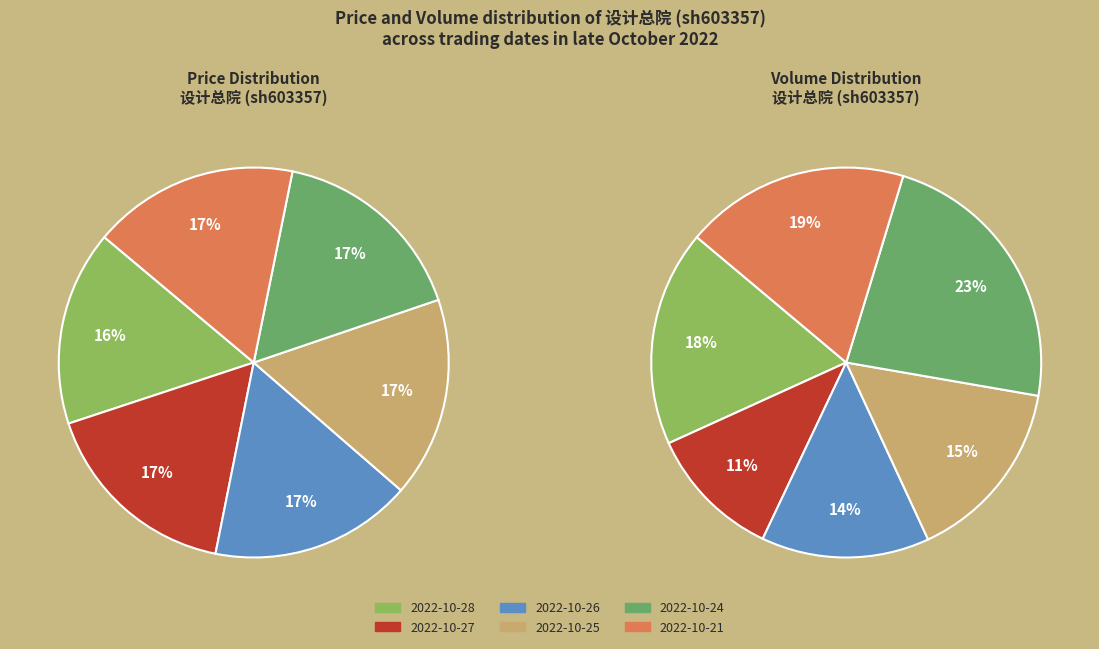

To the nearest percent, what is the combined percentage of 2022-10-24 and 2022-10-27?

33%